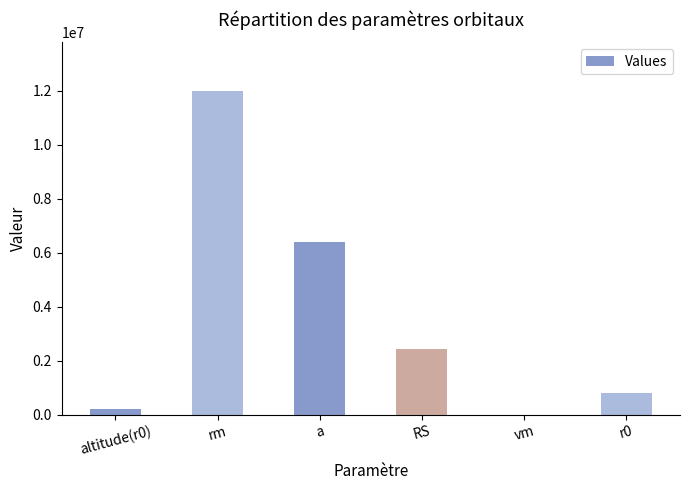

Reading left to right, what are all the values shown in this chart?

altitude(r0)=200000.0	rm=12000000.0	a=6400000.0	RS=2429559.1	vm=543.0	r0=800000.0